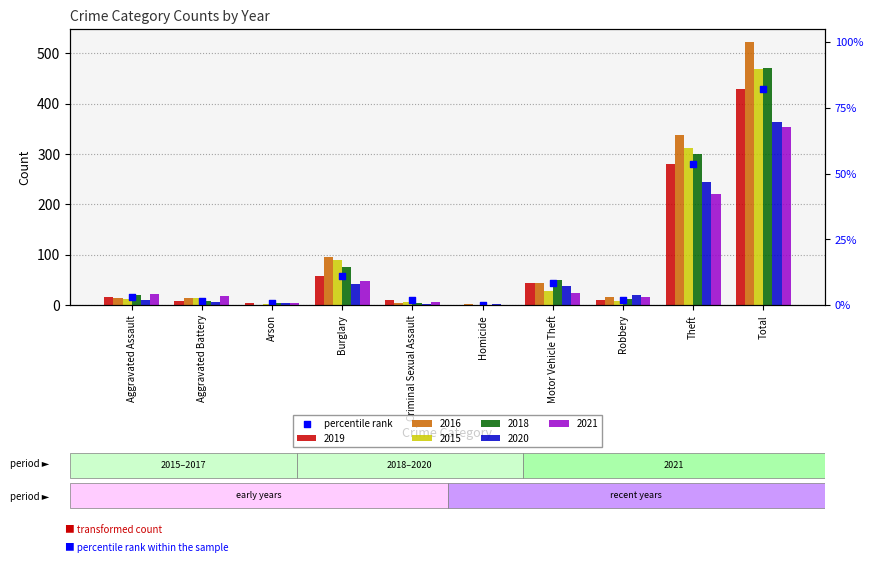

Which has a higher value, Burglary or Aggravated Battery?

Burglary